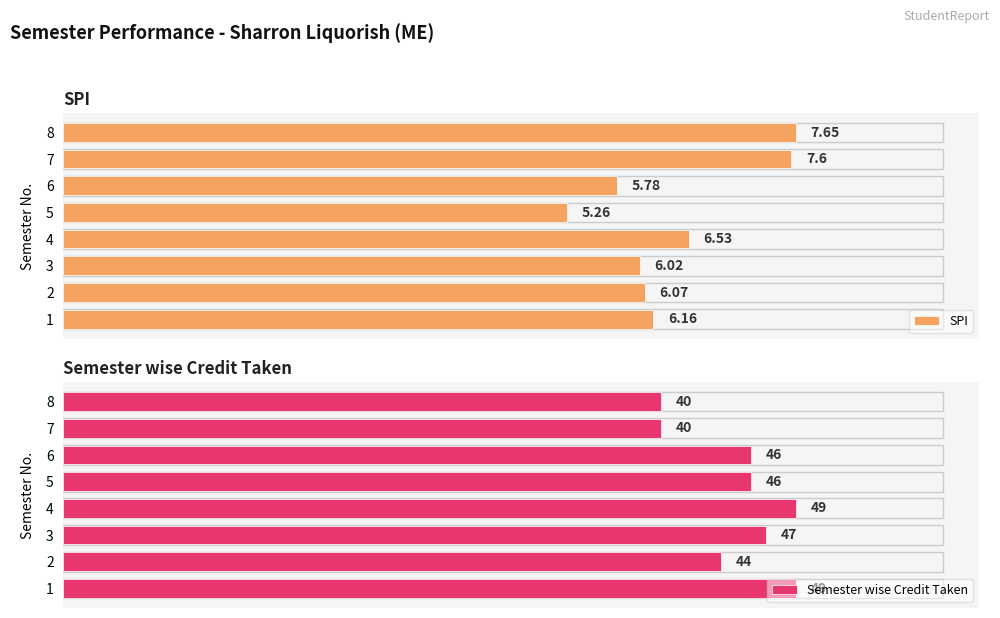

What is the value of the SPI bar at the 4th from the left?

6.5